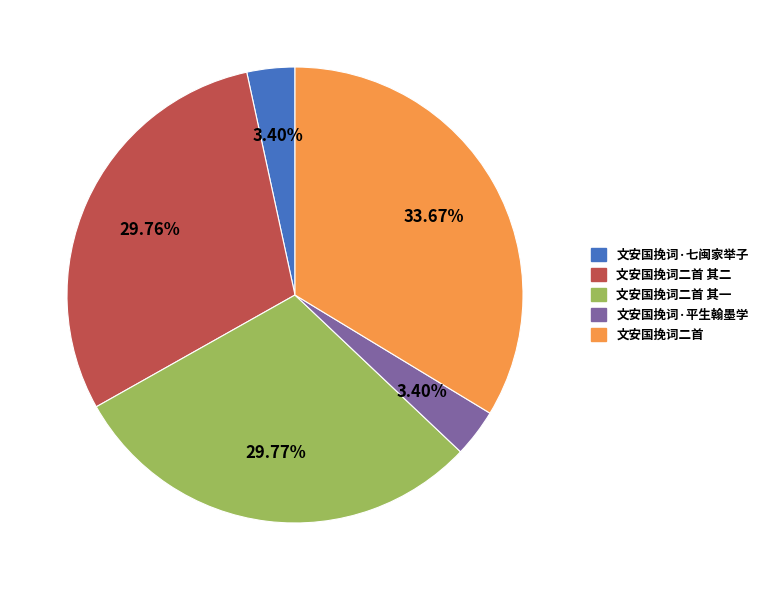

True or false: 文安国挽词二首 其二 accounts for 19% of the total.

False